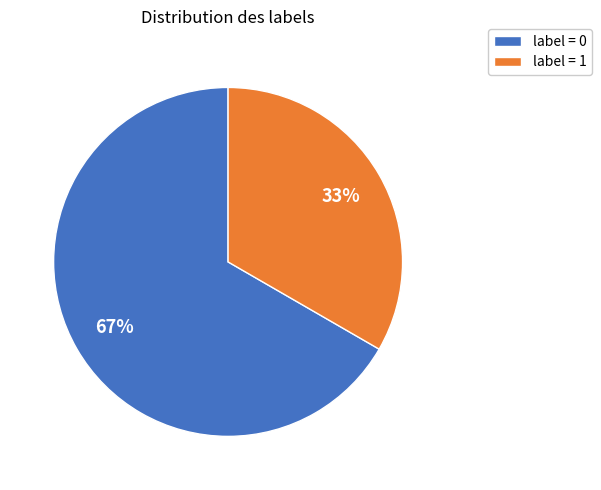

Rank the categories by value from highest to lowest.

label = 0, label = 1